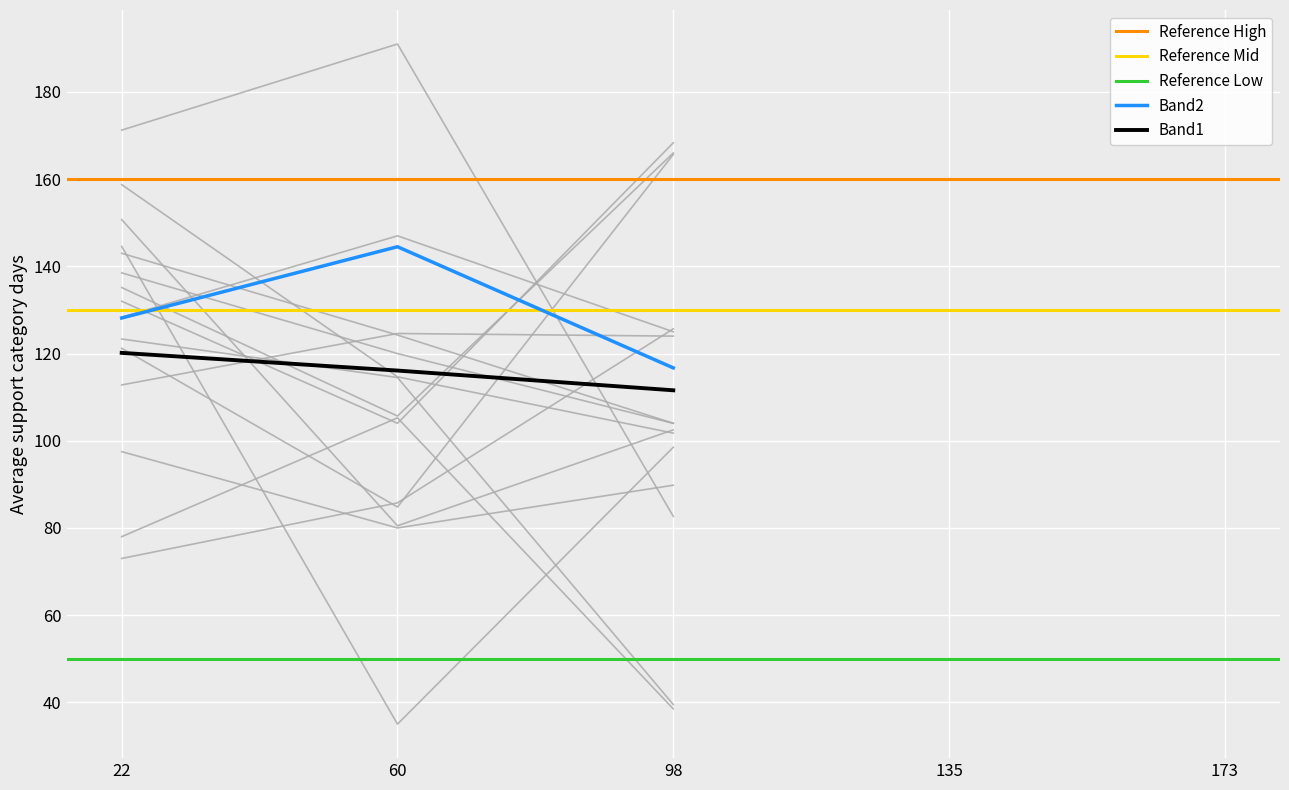

After their last crossing, which series has the higher values: Band1 or Band2?

Band1